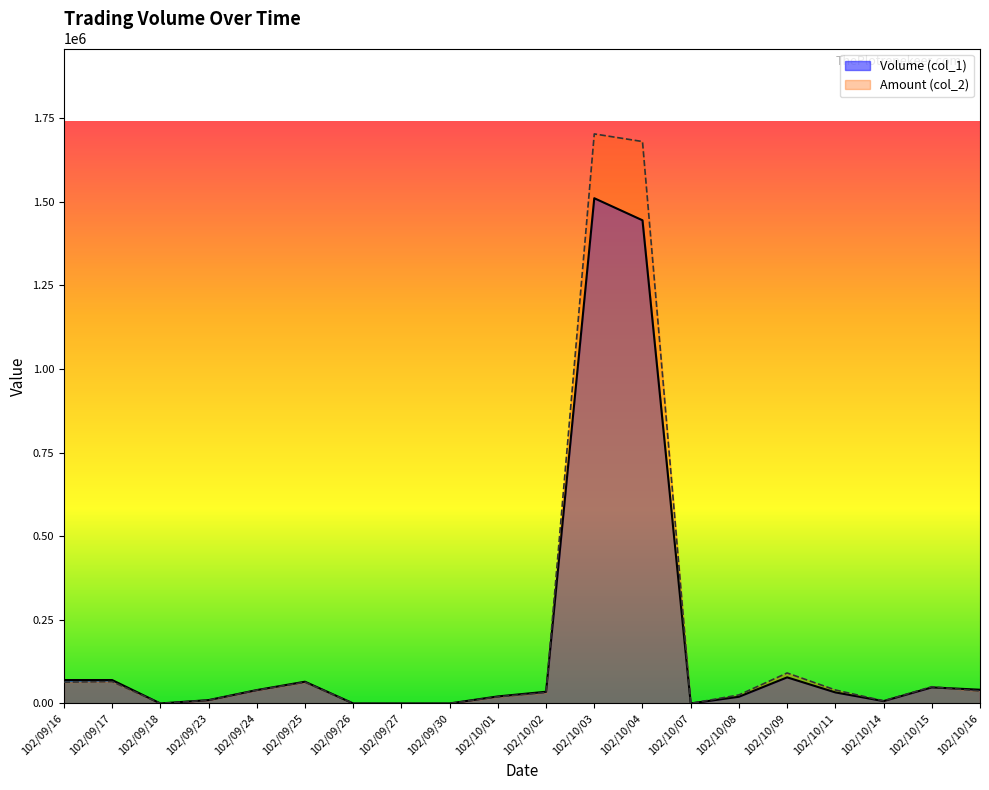

How many categories are shown in the chart?

20